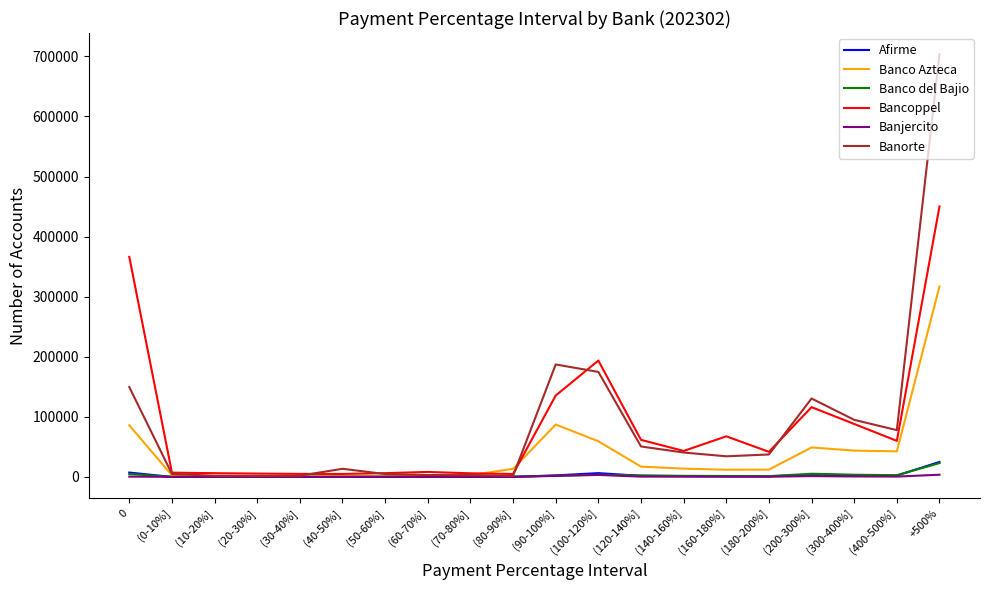

In Afirme, how many points are lower than both neighbors (excluding endpoints)?

4